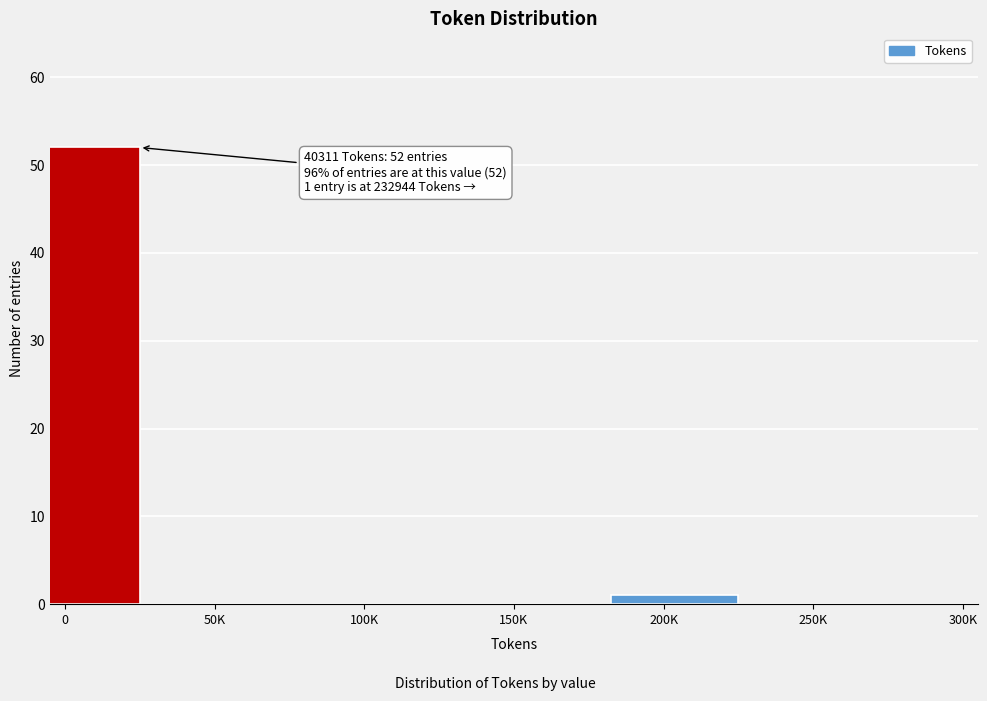

Reading left to right, list all the values displayed in this chart.

0=52	50K=0	100K=0	150K=0	200K=1	250K=0